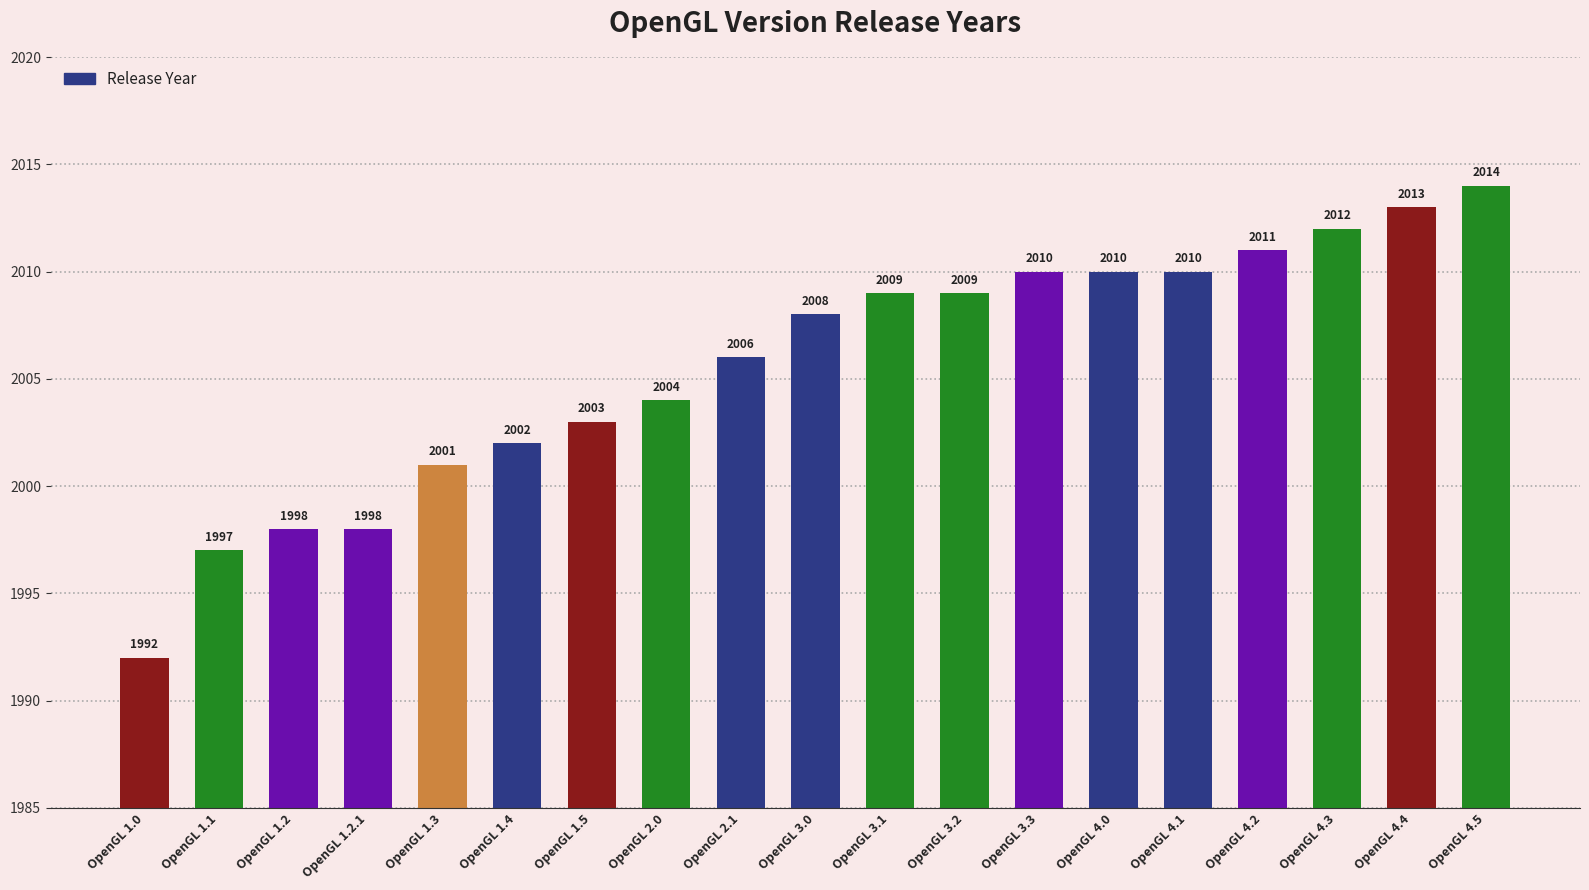

What is the label of the 5th bar from the left?

OpenGL 1.3